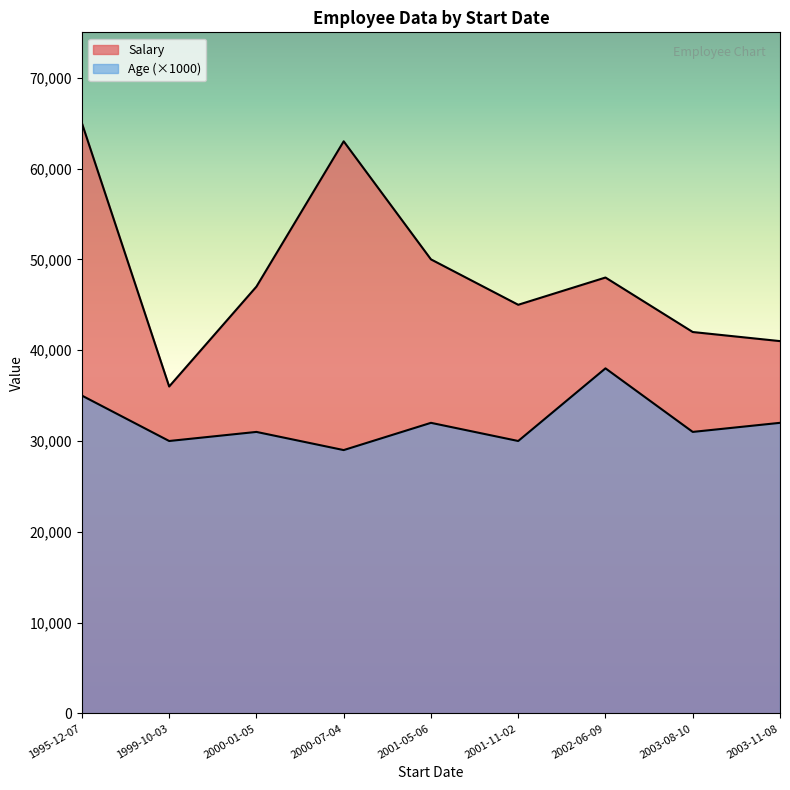

True or false: Age and Salary cross at least once.

False